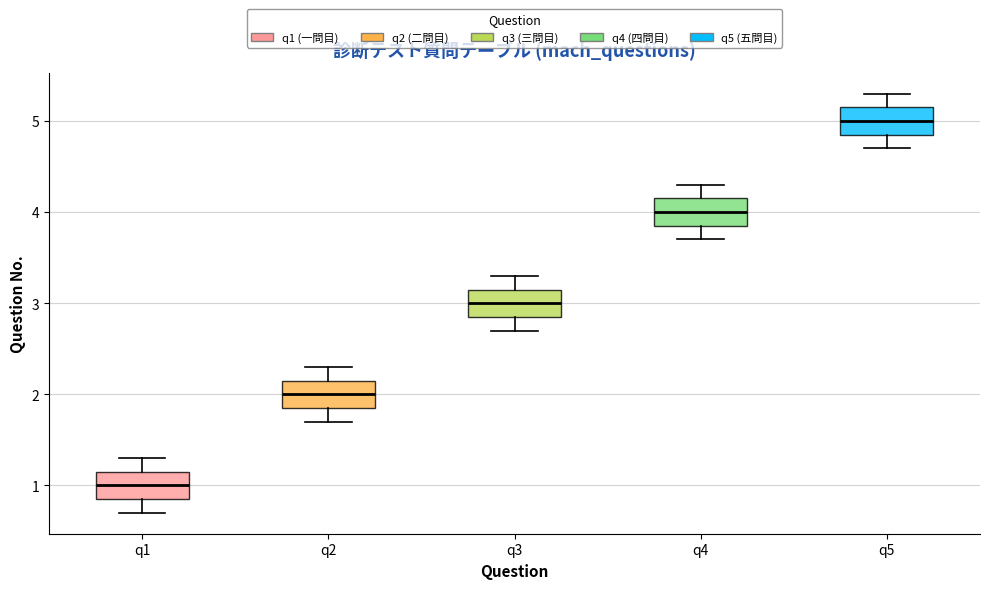

Which box has the highest median line?

q5